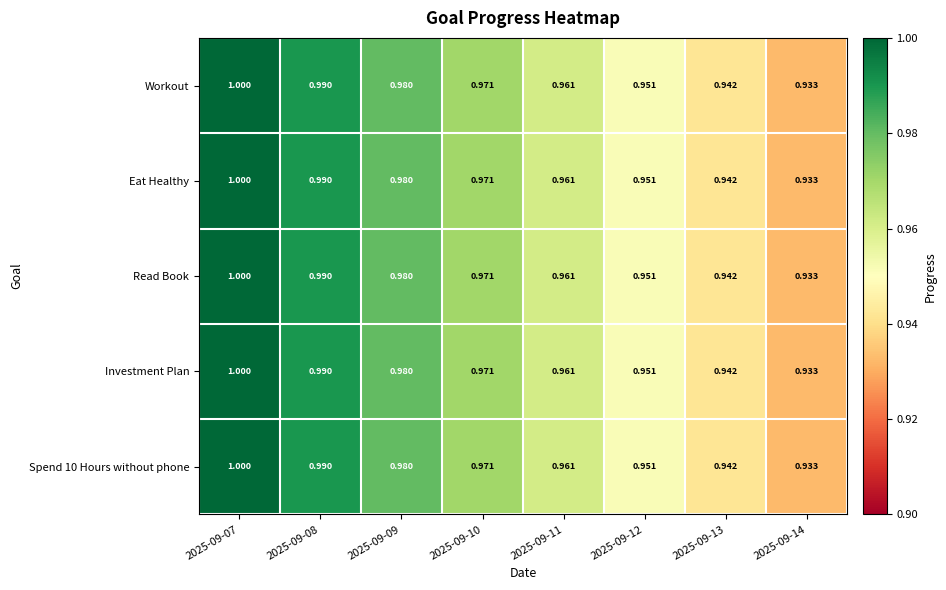

Is the value of Eat Healthy at 2025-09-09 greater than the value of Read Book at 2025-09-08?

No